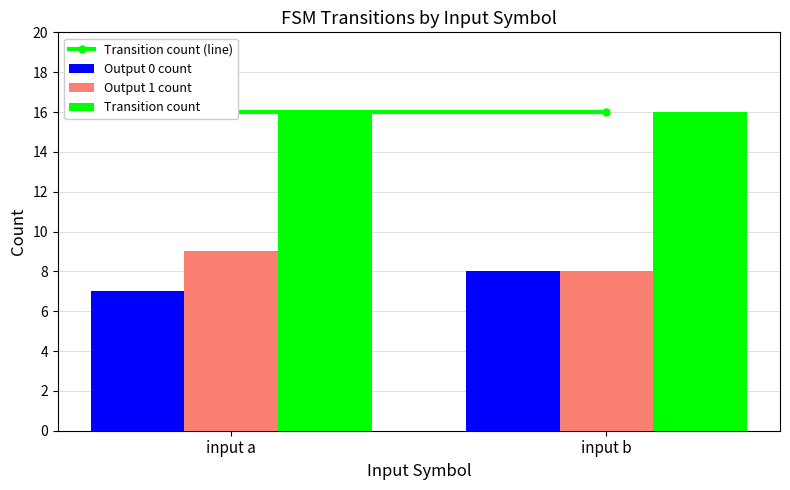

What is the sum of the Output 1 count values at input b and input a?

17